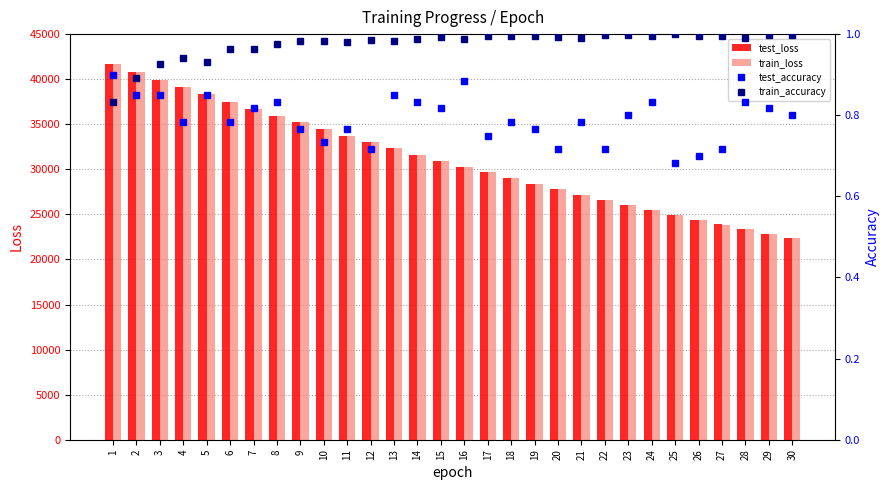

The value of test_accuracy at 27 is 0.7. True or false?

True